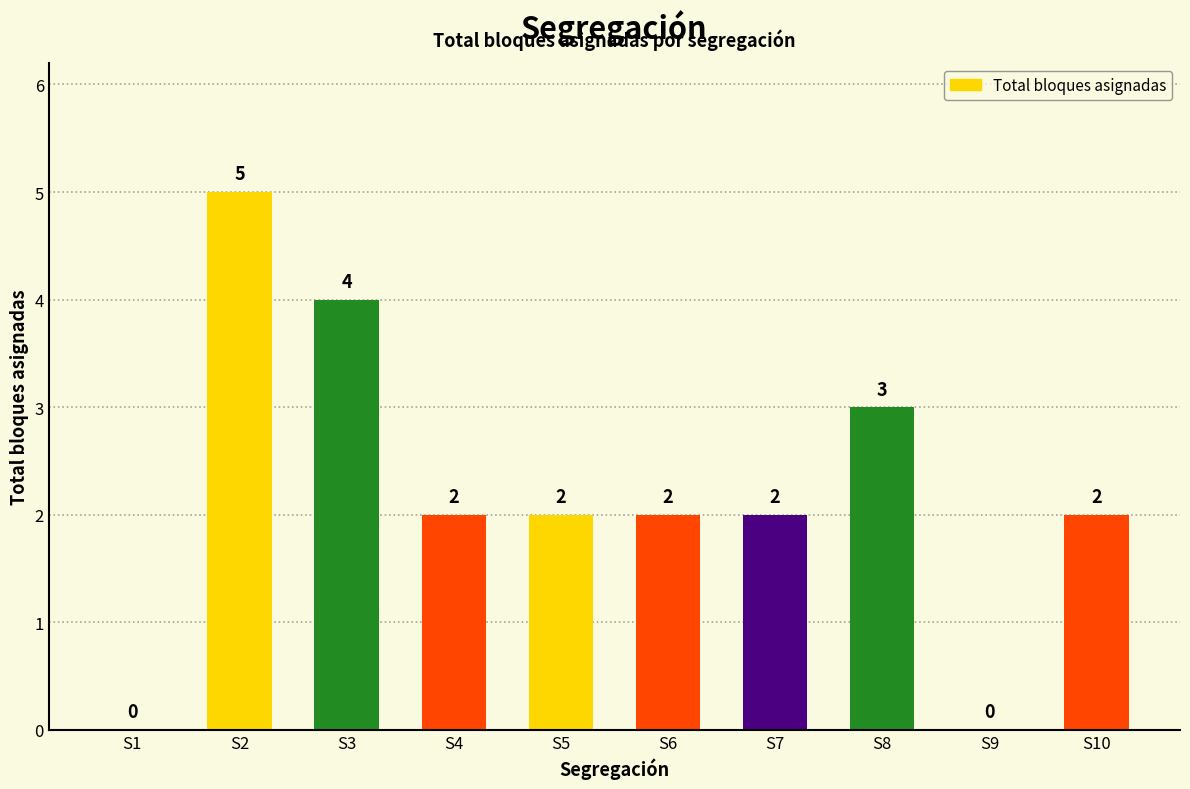

Reading left to right, list all the values displayed in this chart.

S1=0	S2=5	S3=4	S4=2	S5=2	S6=2	S7=2	S8=3	S9=0	S10=2